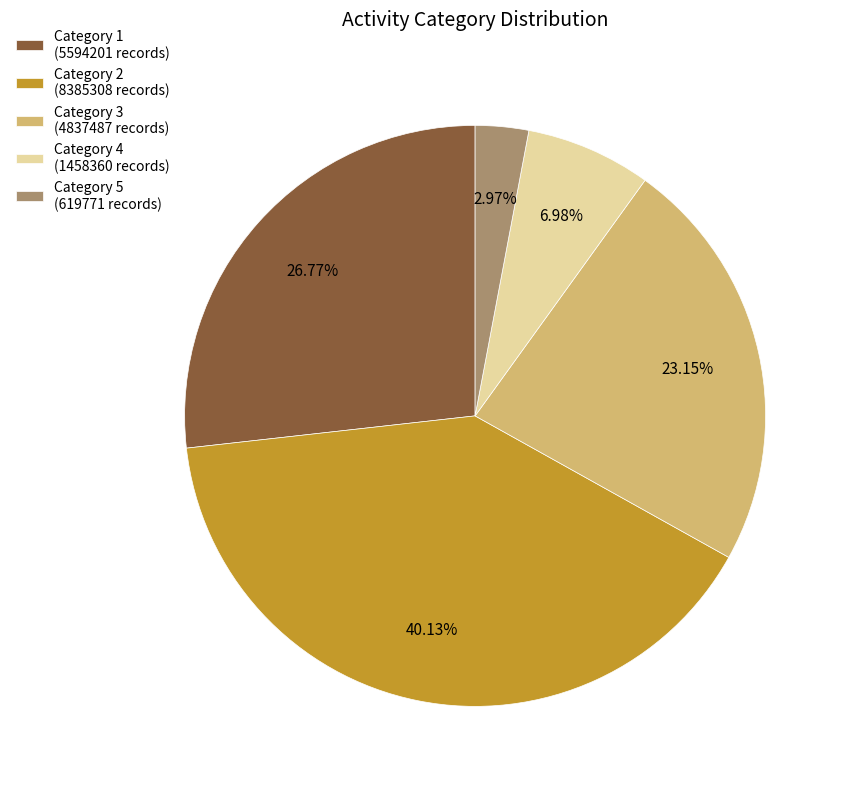

Rank the categories by value from highest to lowest.

Category 2 (8385308 records), Category 1 (5594201 records), Category 3 (4837487 records), Category 4 (1458360 records), Category 5 (619771 records)